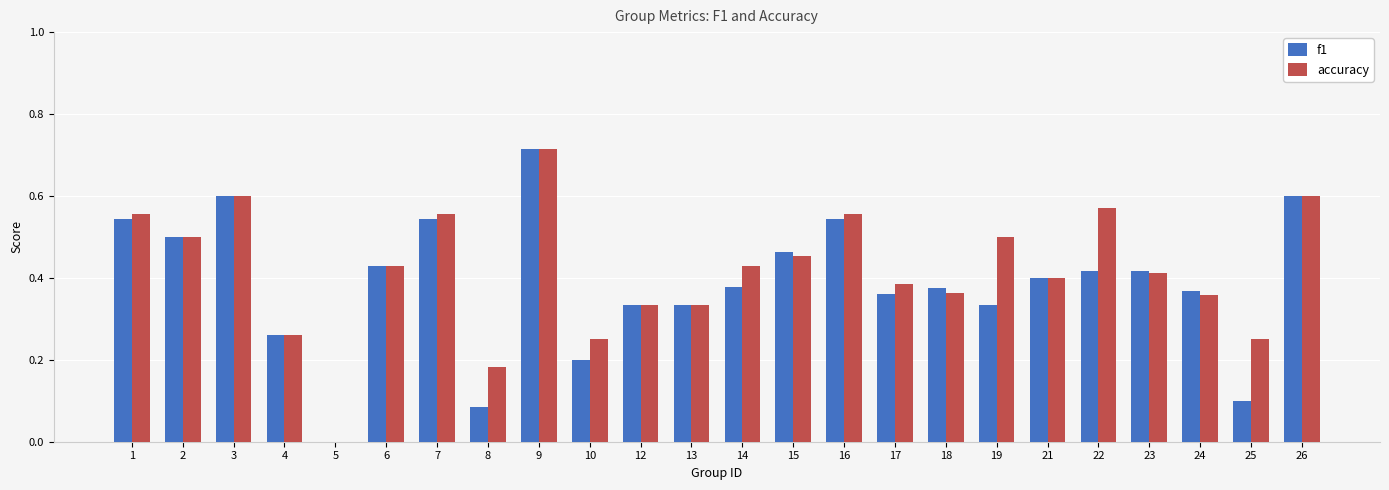

At which label does f1 reach its peak?

9